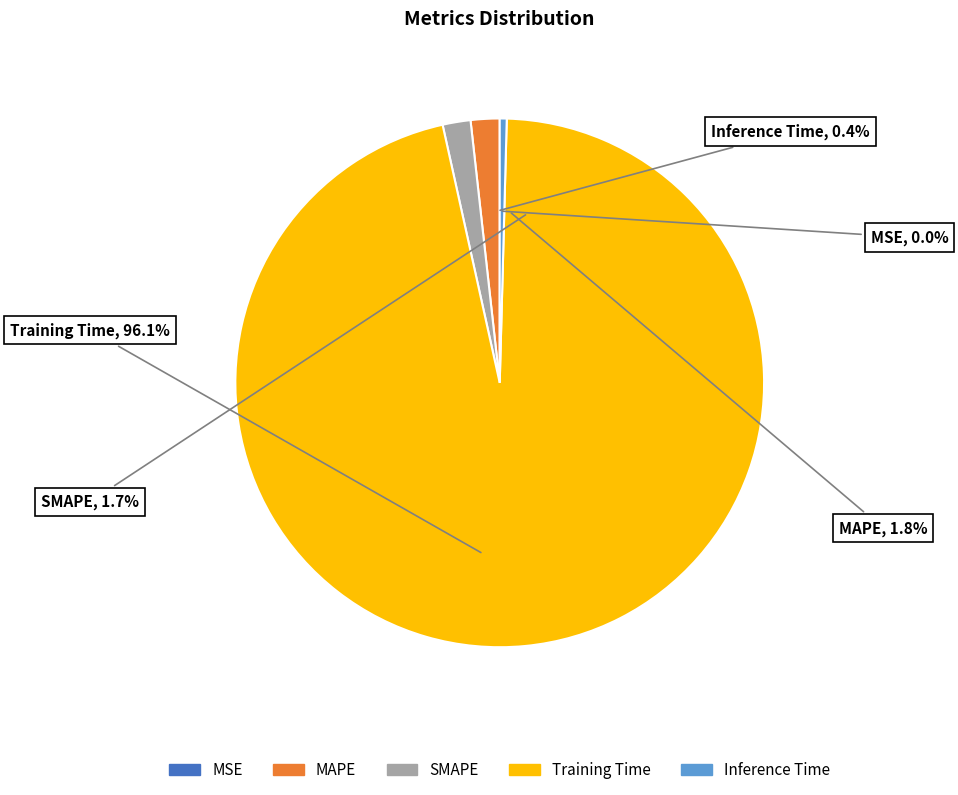

Rank the categories by value from highest to lowest.

Training Time, MAPE, SMAPE, Inference Time, MSE